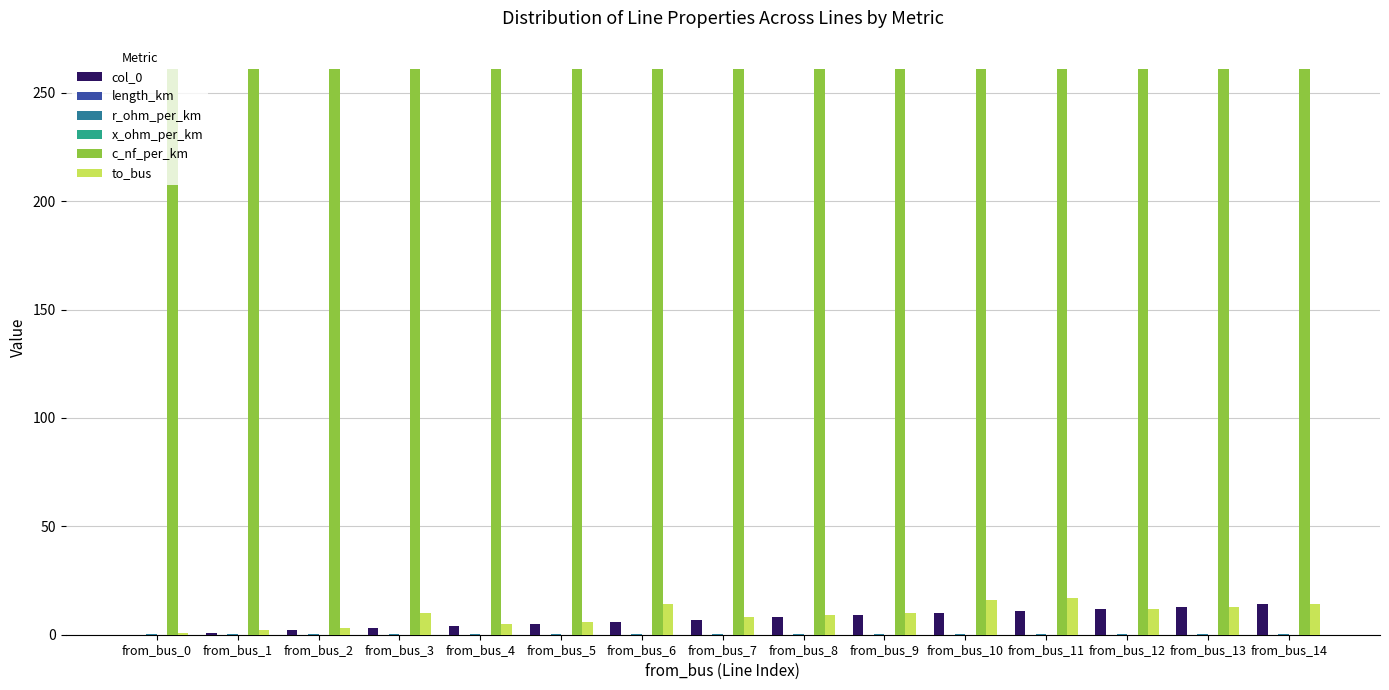

Is the value of col_0 at from_bus_5 greater than the value of to_bus at from_bus_12?

No